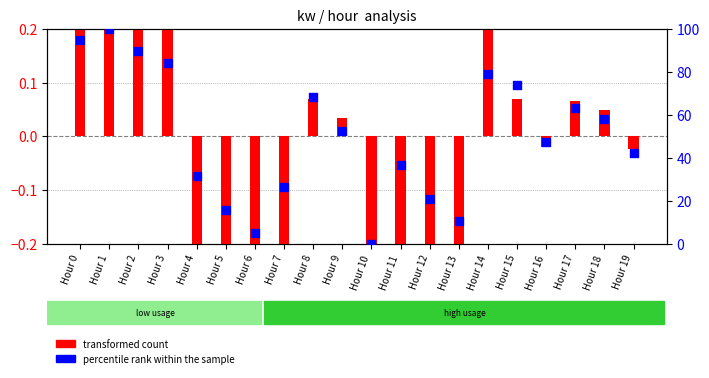

Which series contains the highest Y value?

percentile rank within the sample